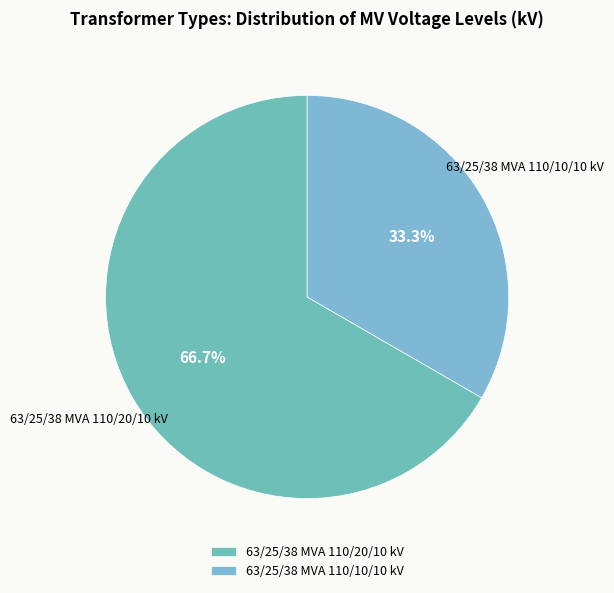

True or false: 63/25/38 MVA 110/20/10 kV accounts for 54% of the total.

False